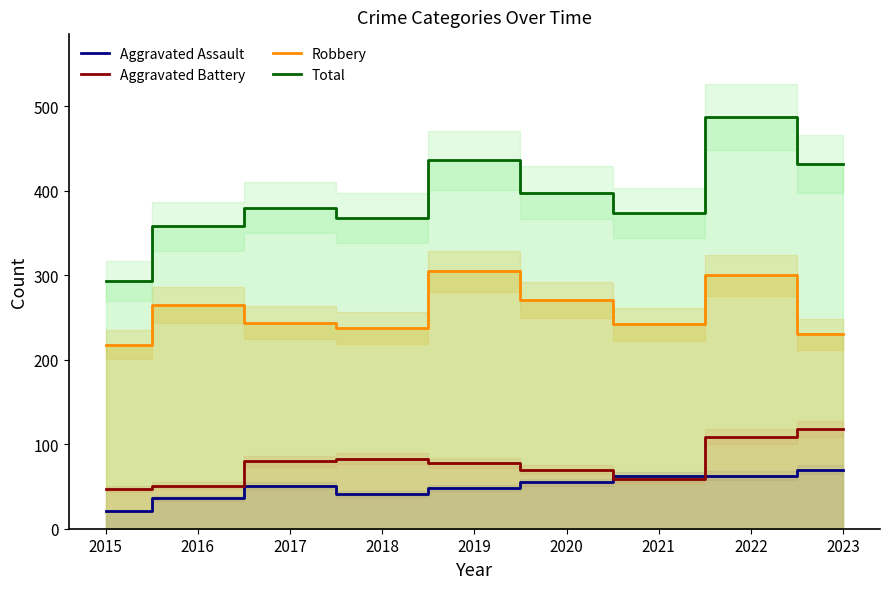

What is the spread (max minus min) of values at 2016?

322